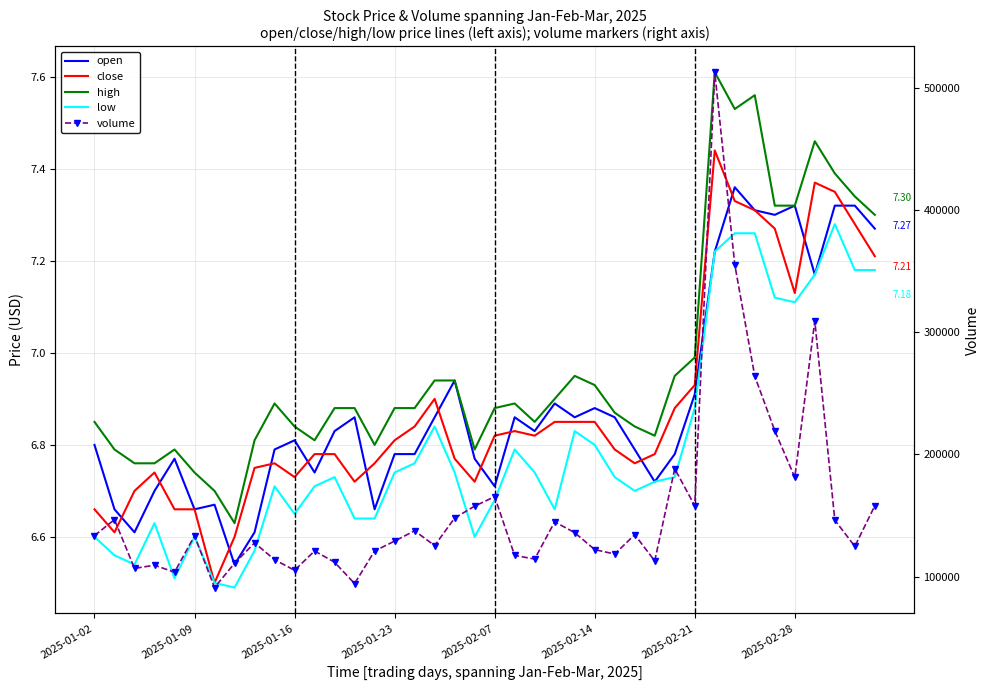

The value of close at 36 is 7.4. True or false?

True